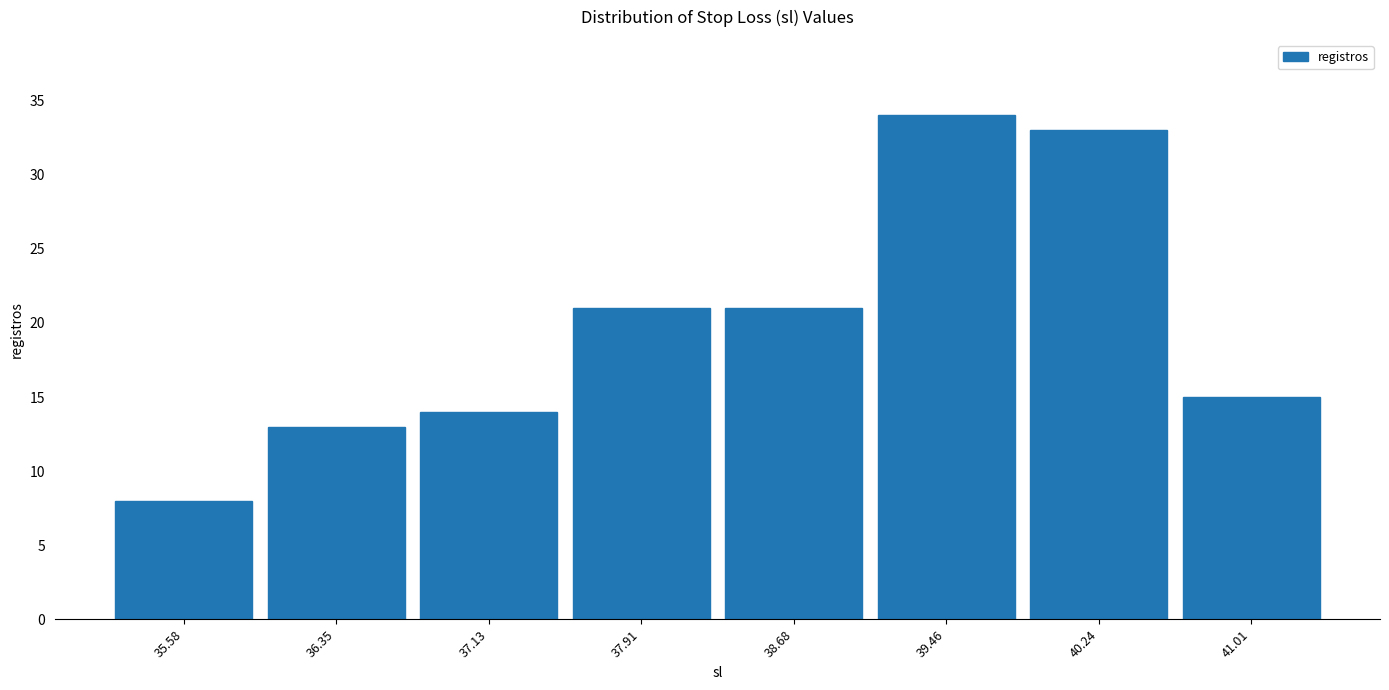

Reading left to right, transcribe this chart: for each bar, give the range it covers on the x-axis and its height. Neither the bar edges nor the heights are printed on the chart, so give them approximately, as read against the axes.

35.2 to 36.0: 8
36.0 to 36.7: 13
36.7 to 37.5: 14
37.5 to 38.3: 21
38.3 to 39.1: 21
39.1 to 39.8: 34
39.8 to 40.6: 33
40.6 to 41.4: 15